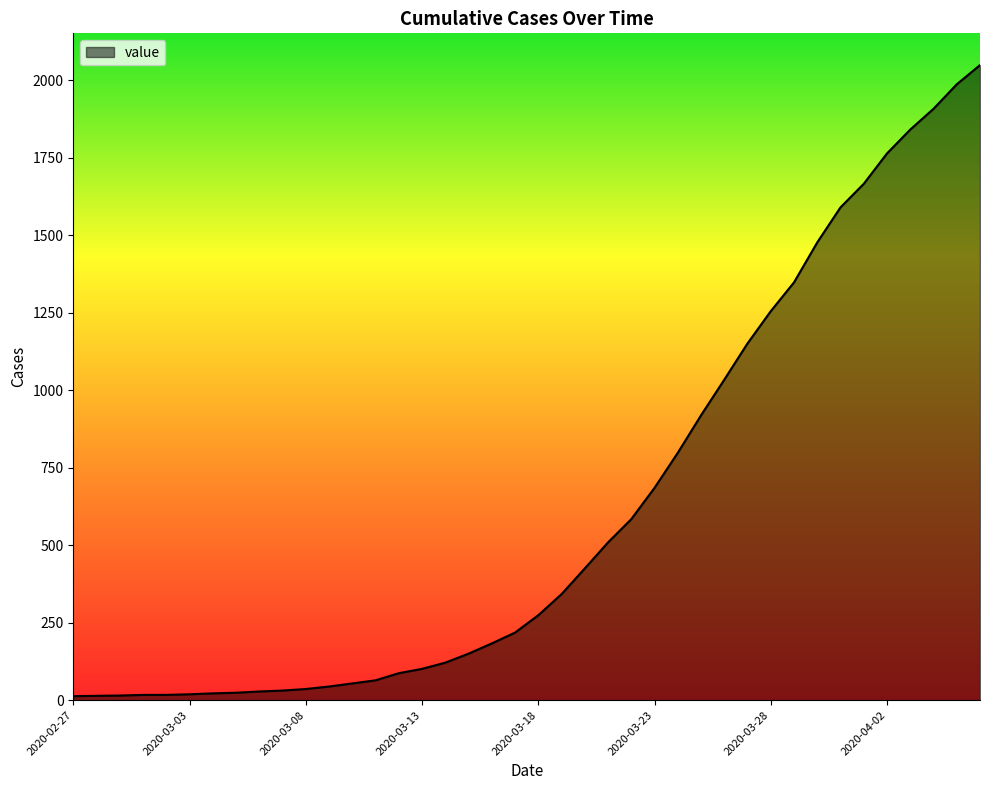

What is the greatest value displayed?

2049